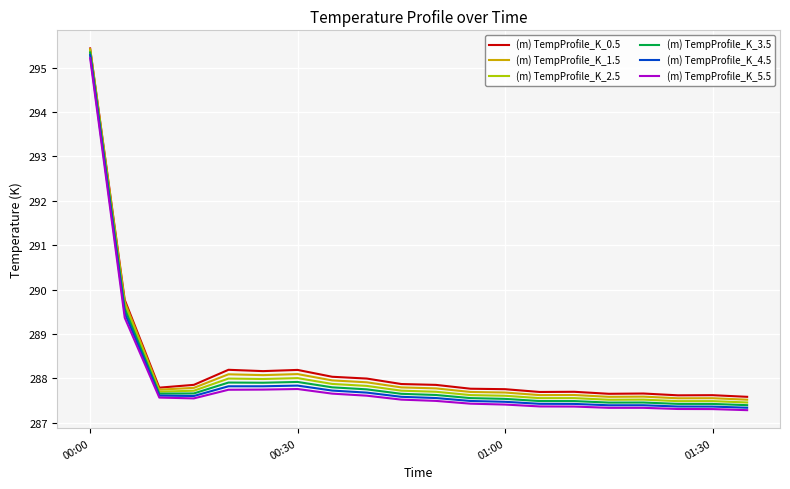

What is the maximum value shown in the chart?

295.4